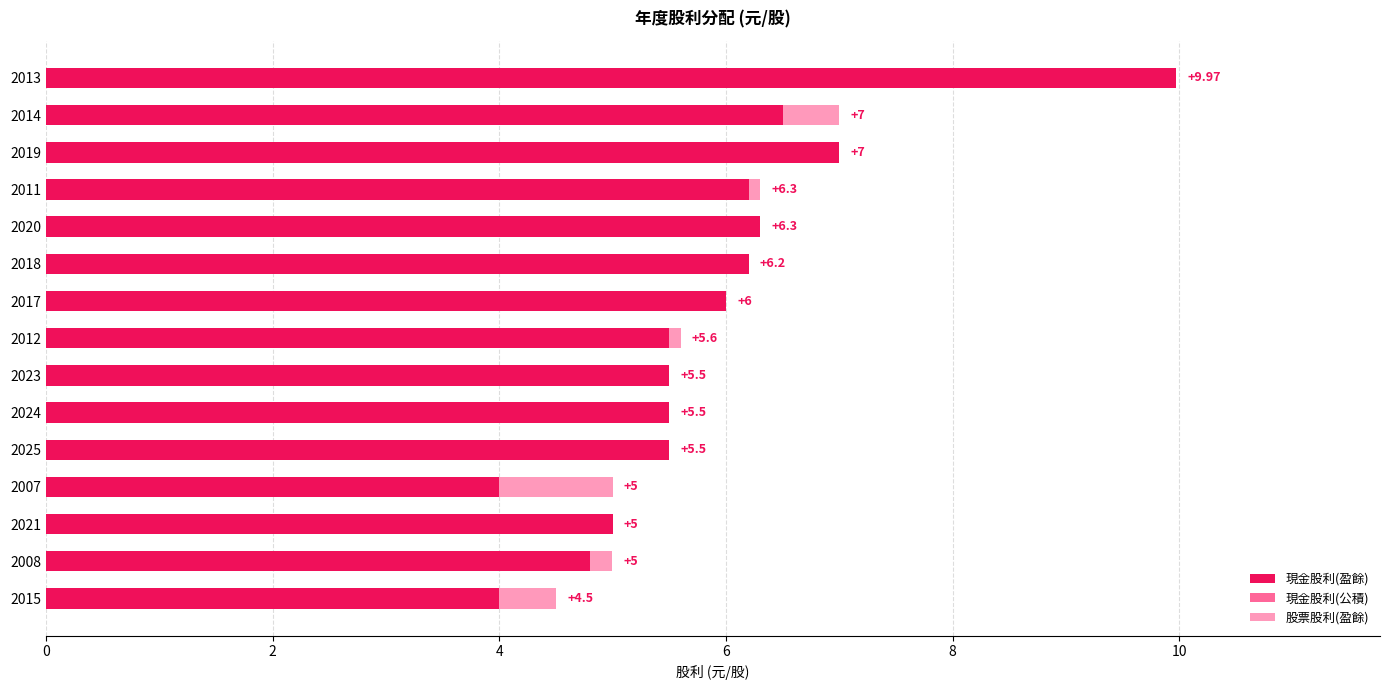

What is the total value across all series at 2020?

6.3